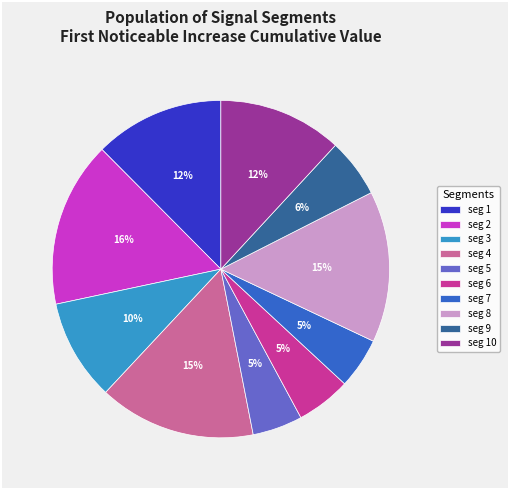

Is there any slice that represents more than half of the pie?

No